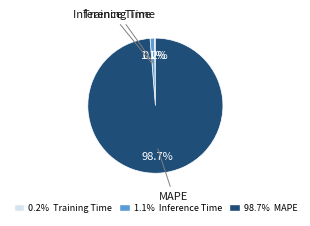

How much of the chart is everything except 1.1% Inference Time?

98.9%